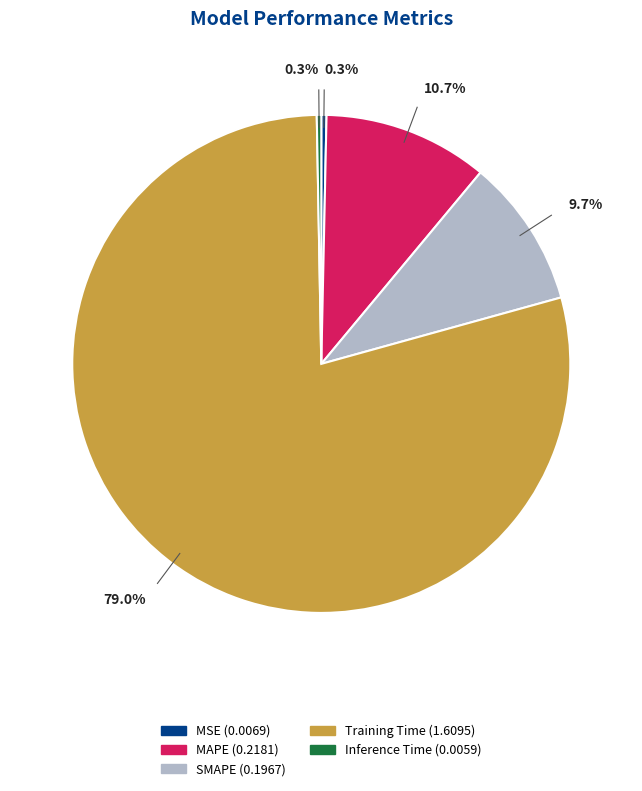

How many segments does this pie chart have?

5